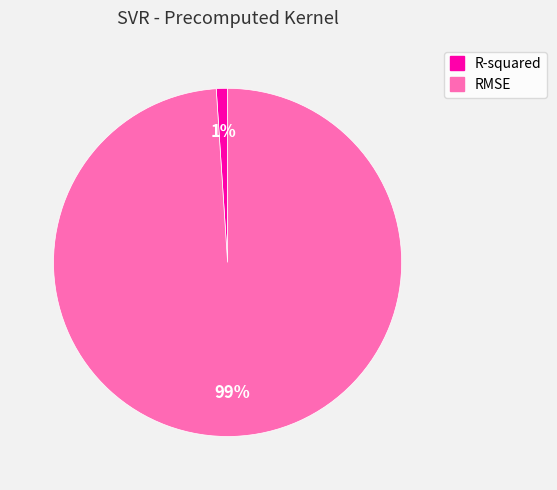

To the nearest percent, what is the difference between the largest and smallest slice percentages?

98%